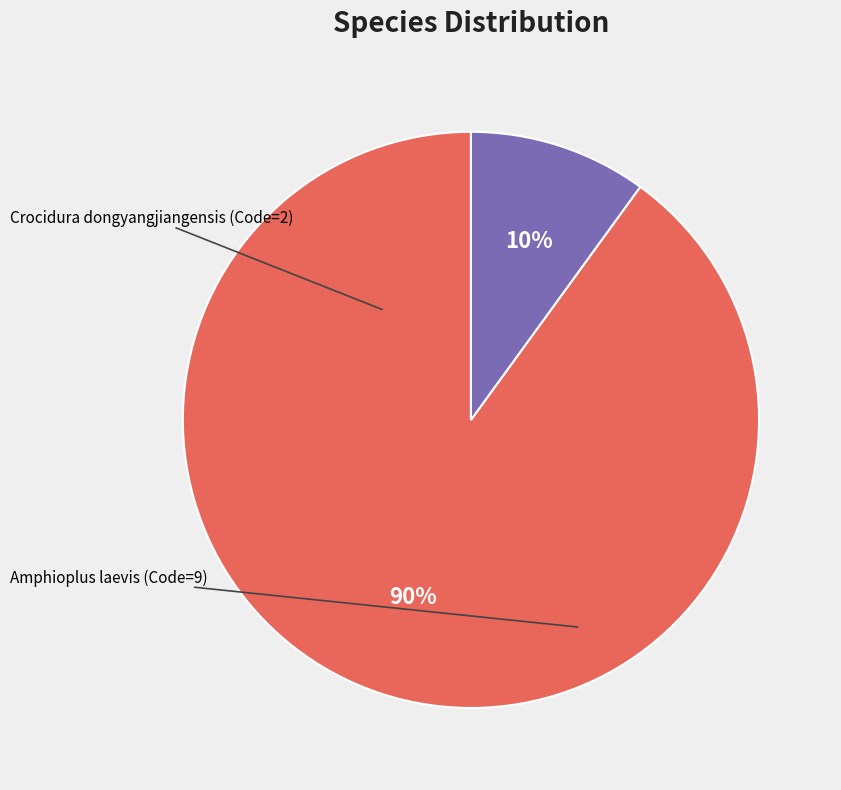

Rank the categories by value from lowest to highest.

Amphioplus laevis, Crocidura dongyangjiangensis